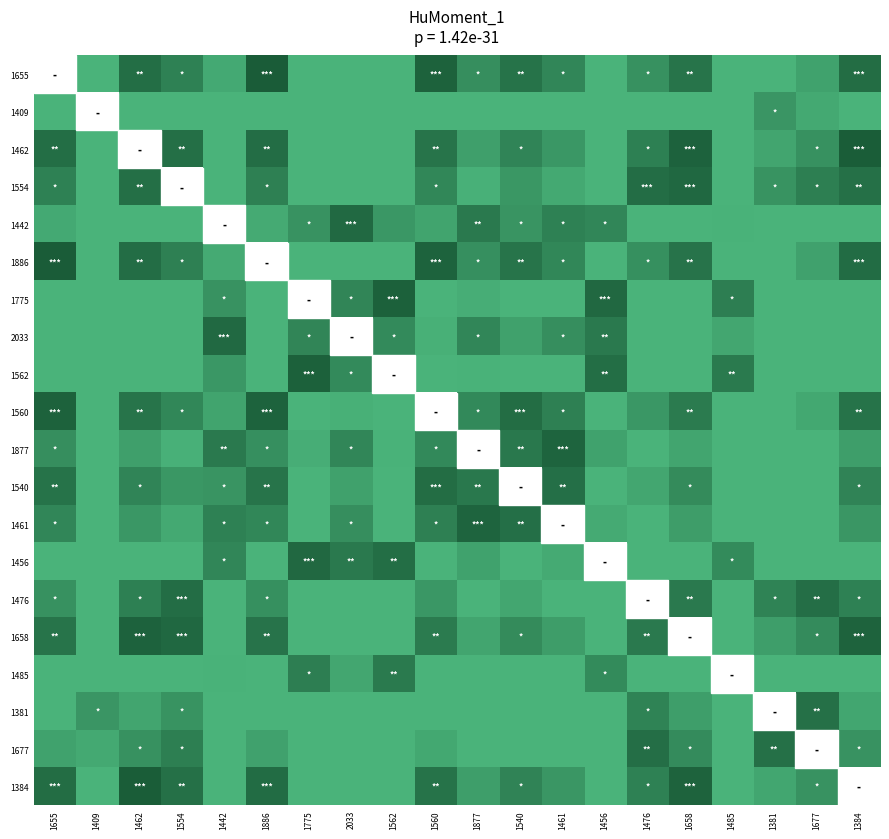

What is the minimum value shown in the chart?

0.6